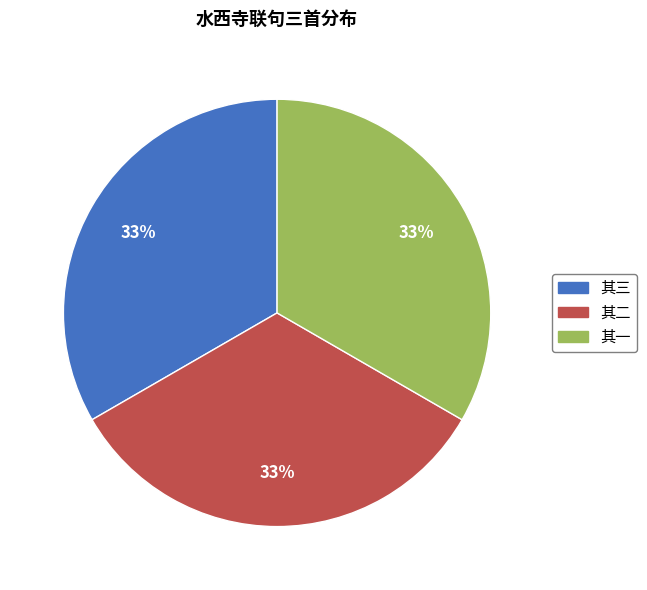

To the nearest percent, what is the average slice percentage?

33%